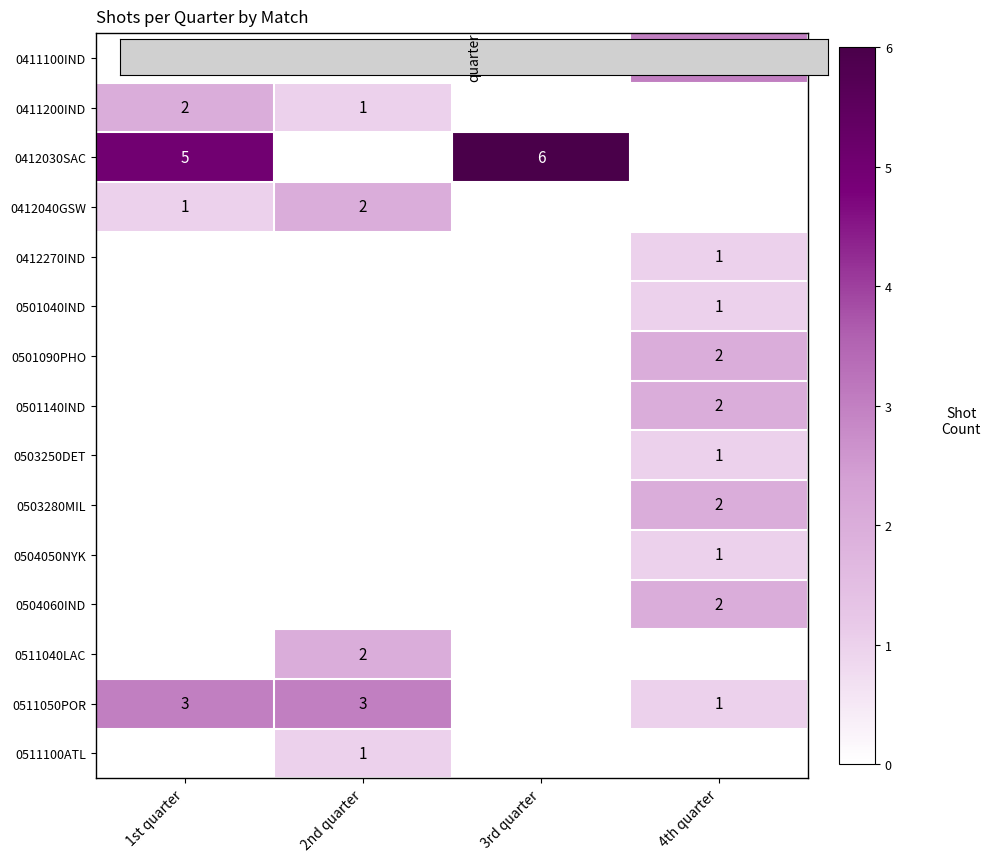

How many values in the 0501090PHO series exceed 0?

1